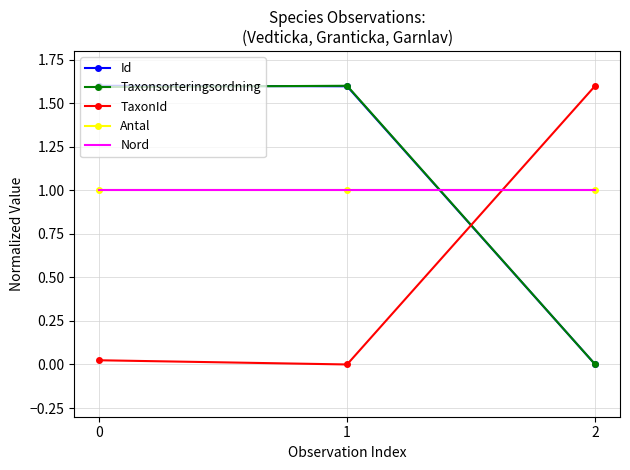

Which label corresponds to the smallest value in the chart?

2